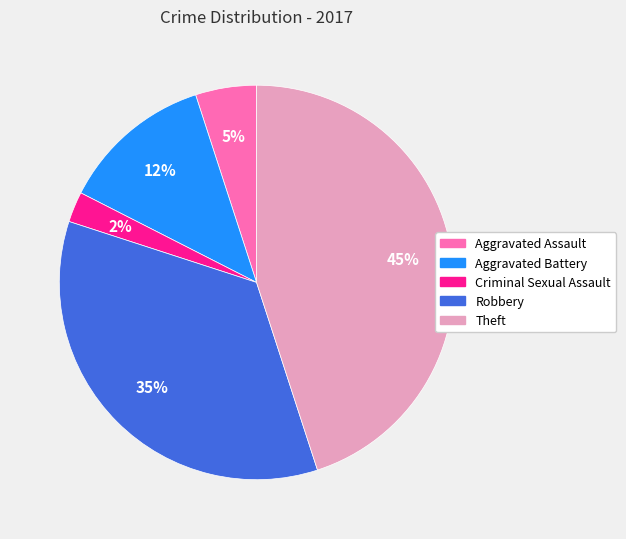

True or false: Aggravated Assault accounts for 5% of the total.

True